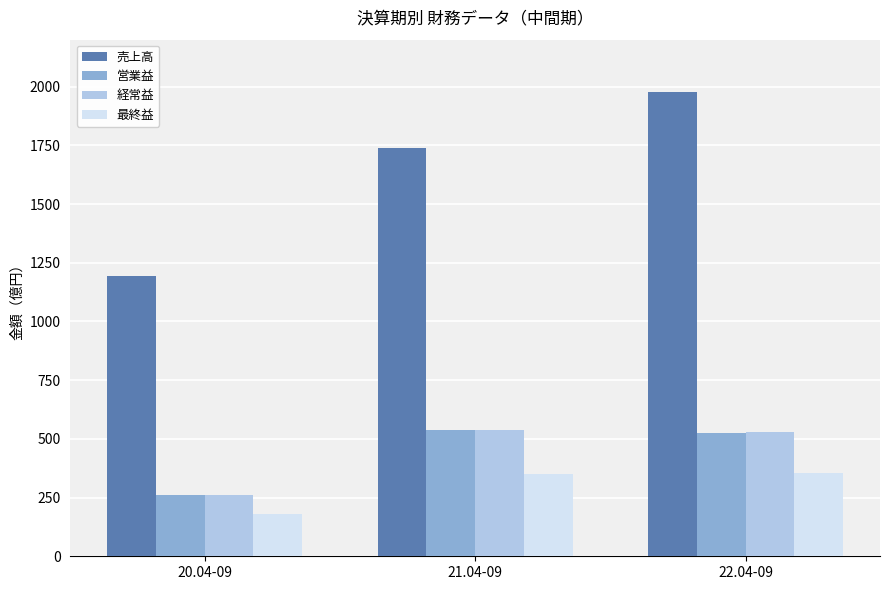

How many values in the 最終益 series are below 352?

1